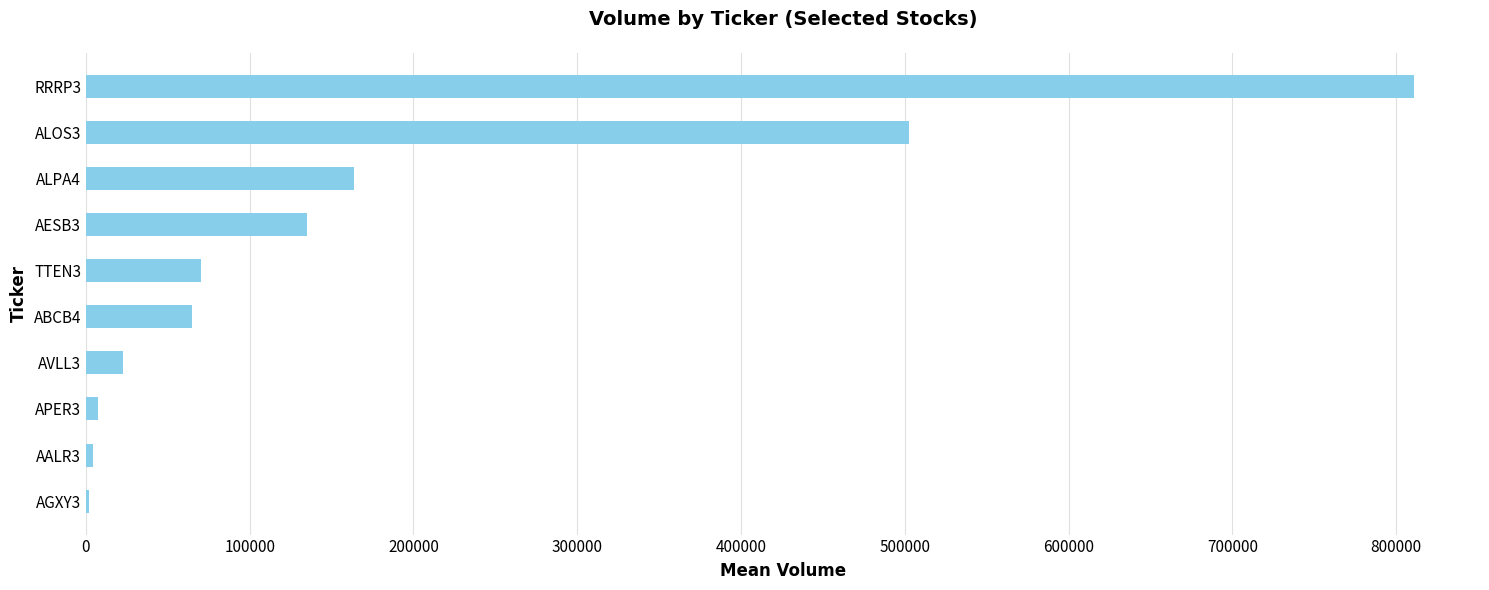

What is the sum of all values?

1783217.9